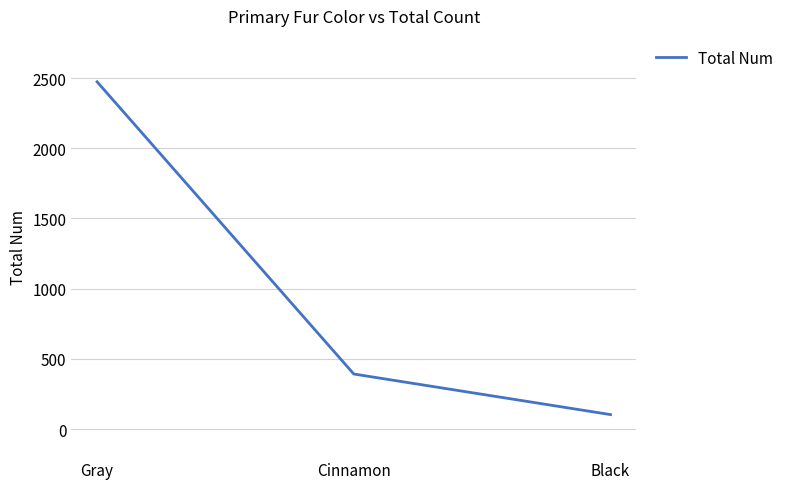

What value does the data have at Cinnamon, to the nearest 100?

400